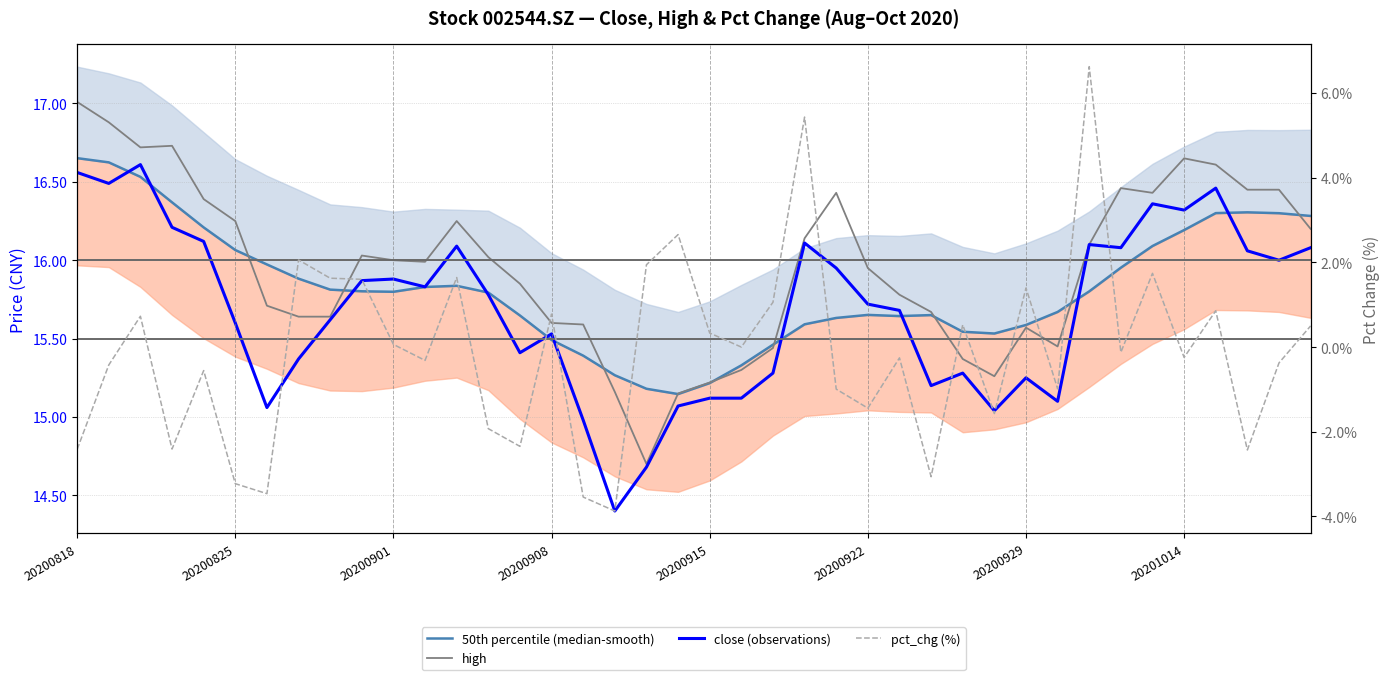

At how many categories does at least one series exceed 12?

40